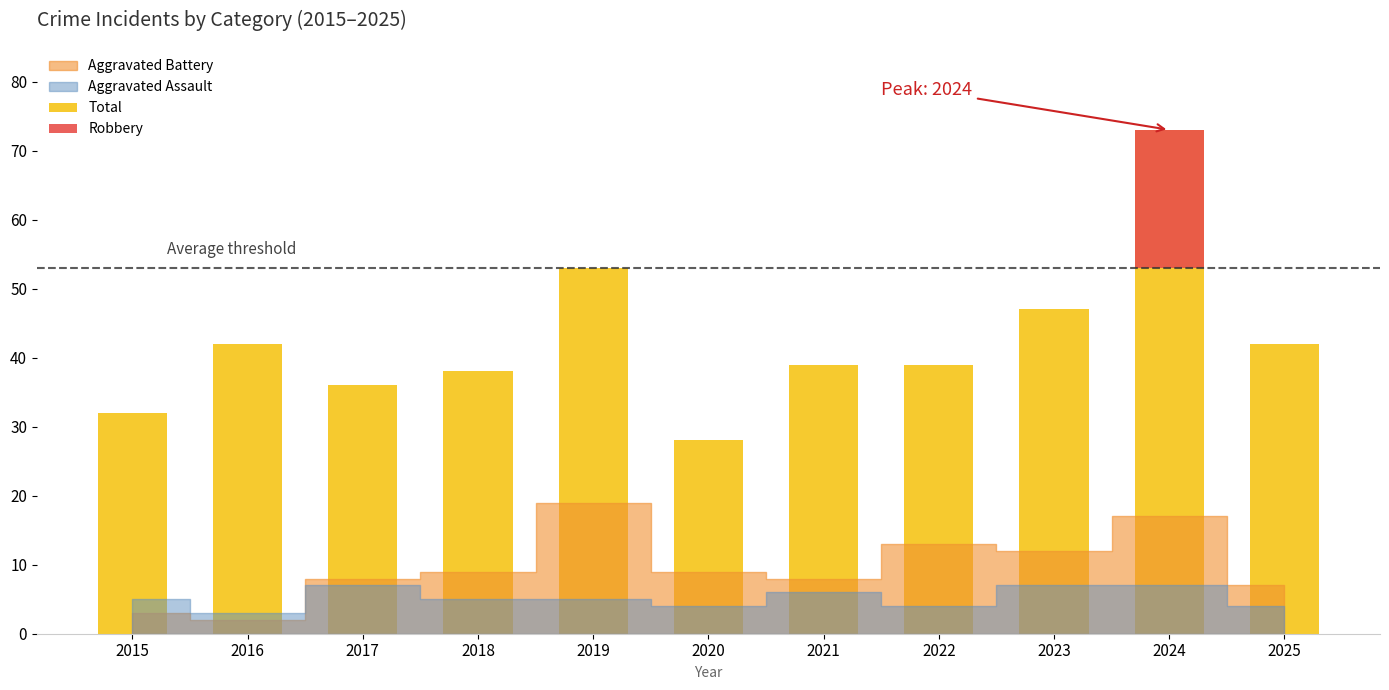

How many values in the Robbery series exceed 0?

1